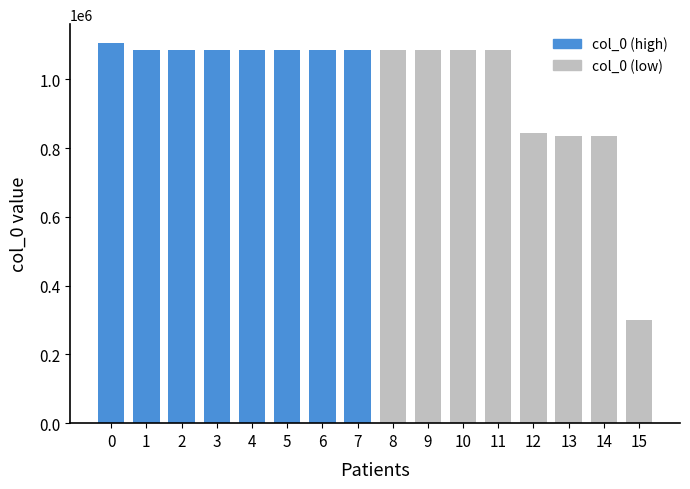

What is the change in value from 13 to 15?

-535585